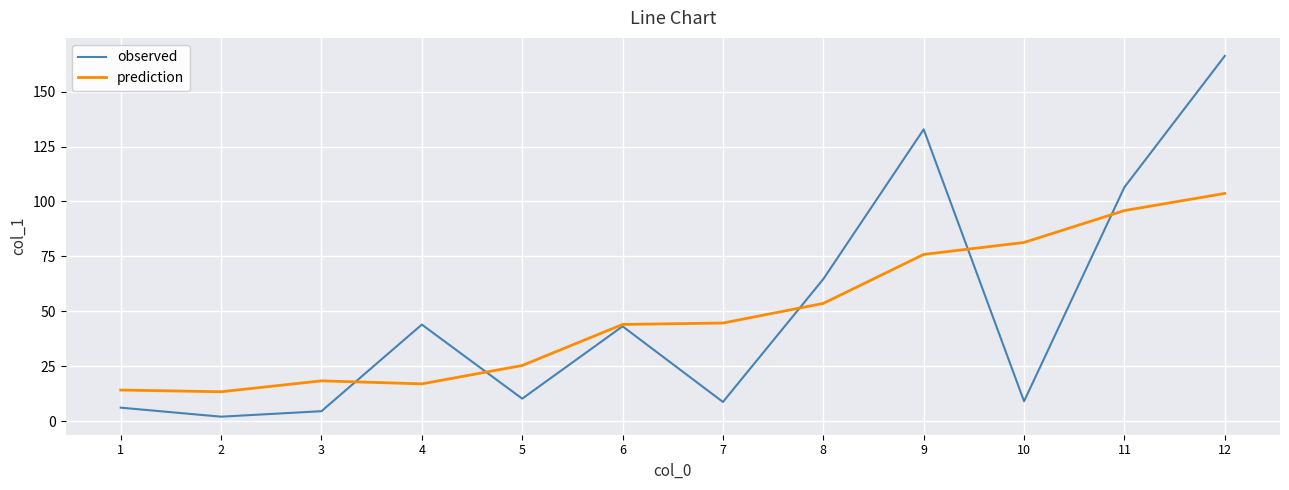

Where is prediction nearest to the value 58?

8